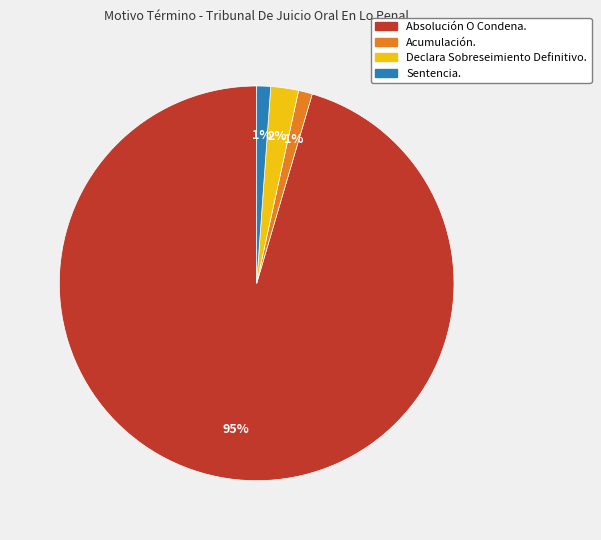

To the nearest percent, what is the difference between the Acumulación. and Declara Sobreseimiento Definitivo. slice percentages?

1%